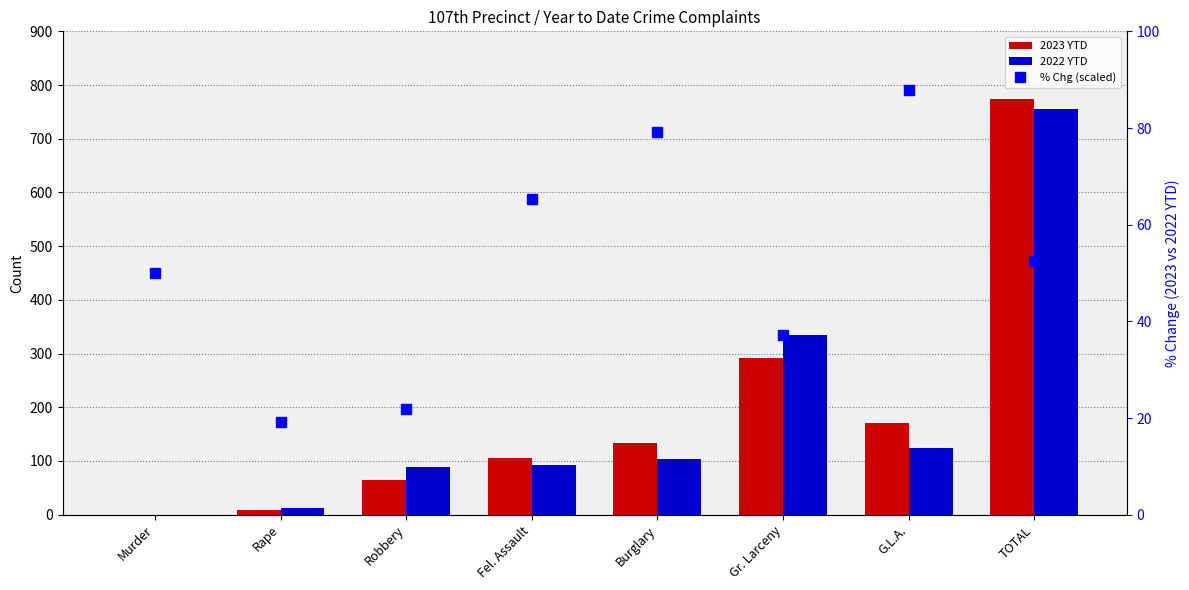

What is the label of the 8th bar from the right?

Murder